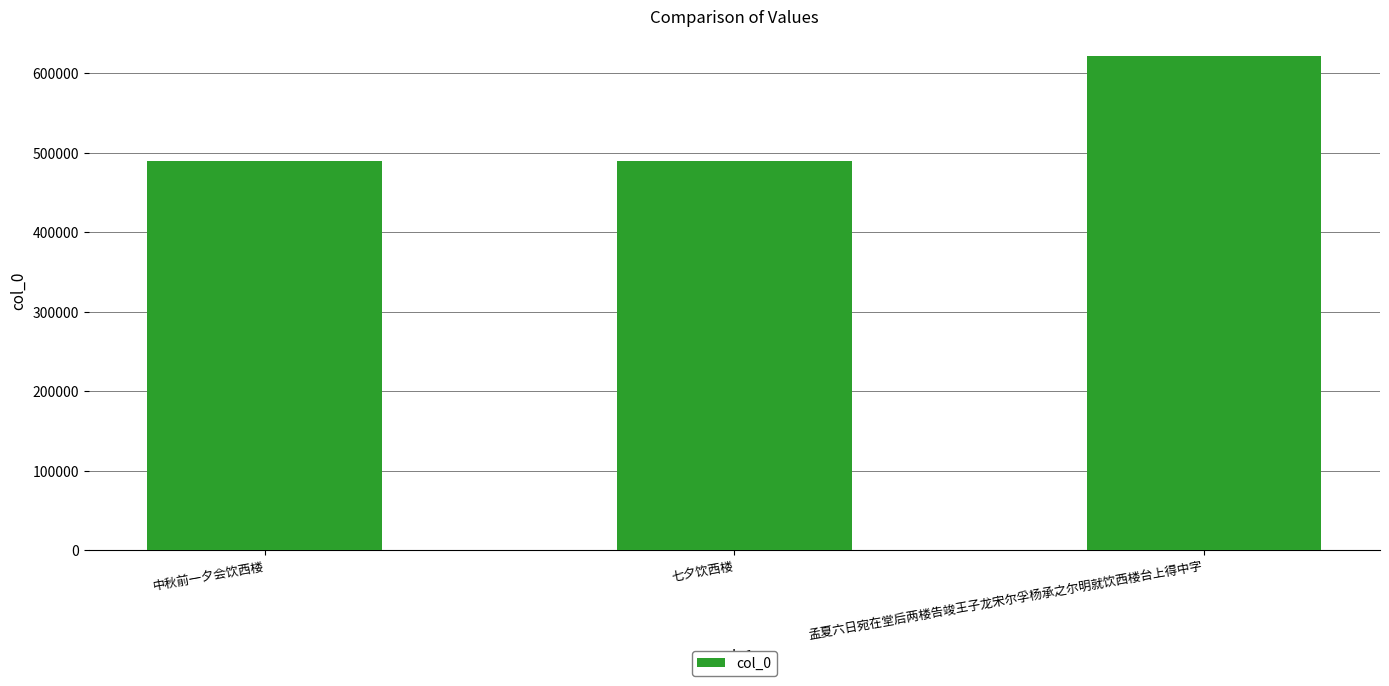

Where is the data nearest to the value 556273?

中秋前一夕会饮西楼